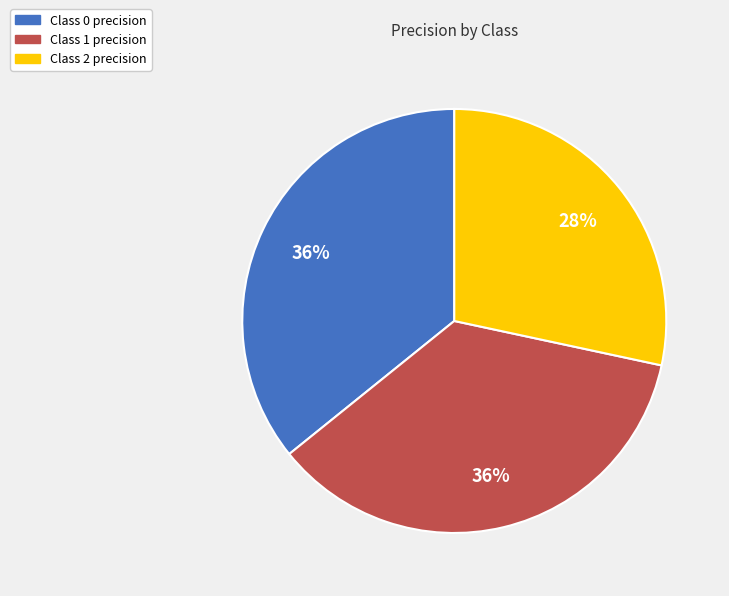

Is there a majority slice in this chart?

No